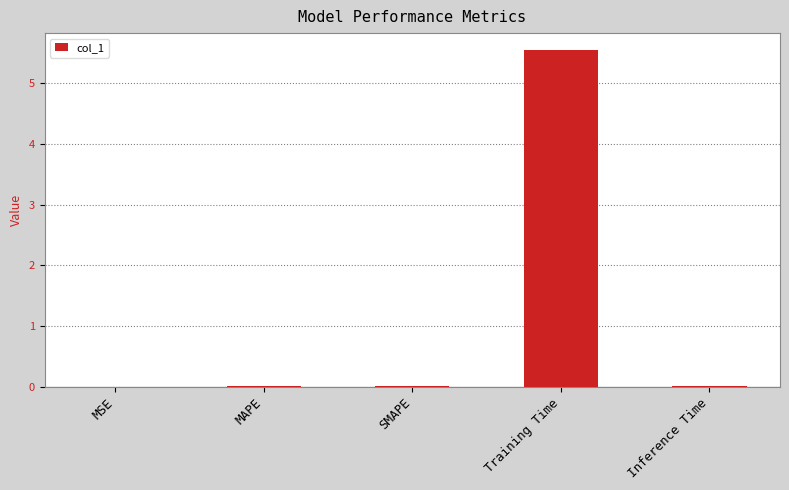

What is the average value?

1.1